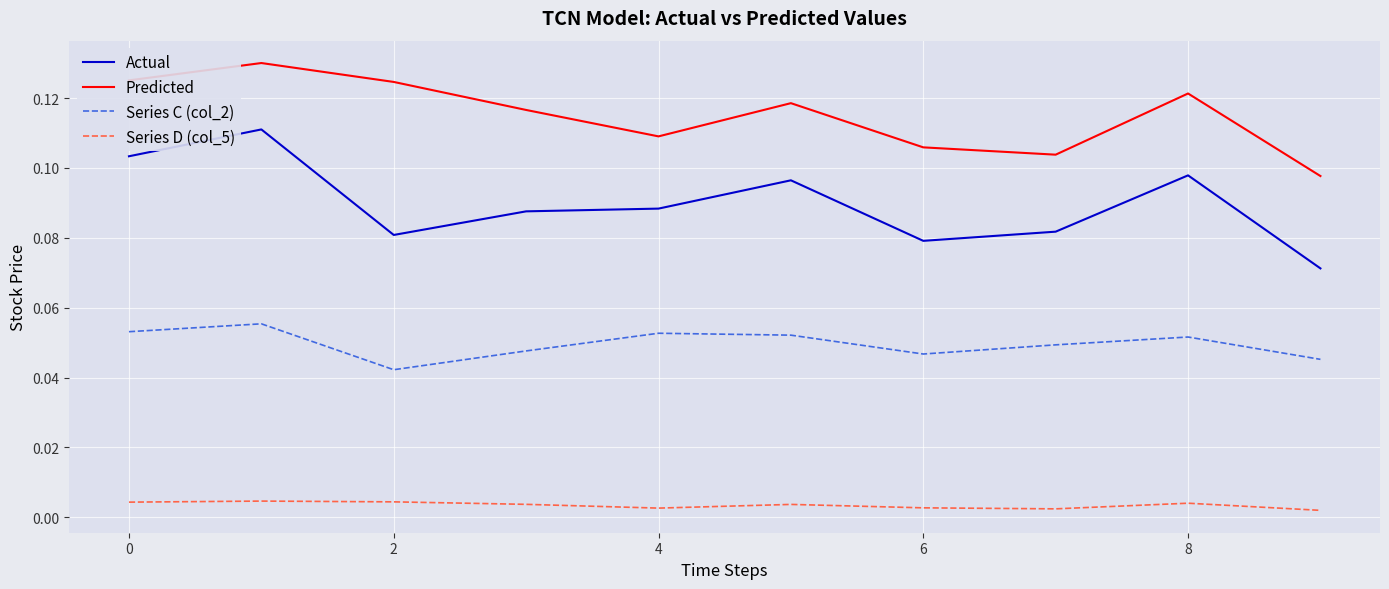

Which series has the largest total across all categories?

Predicted